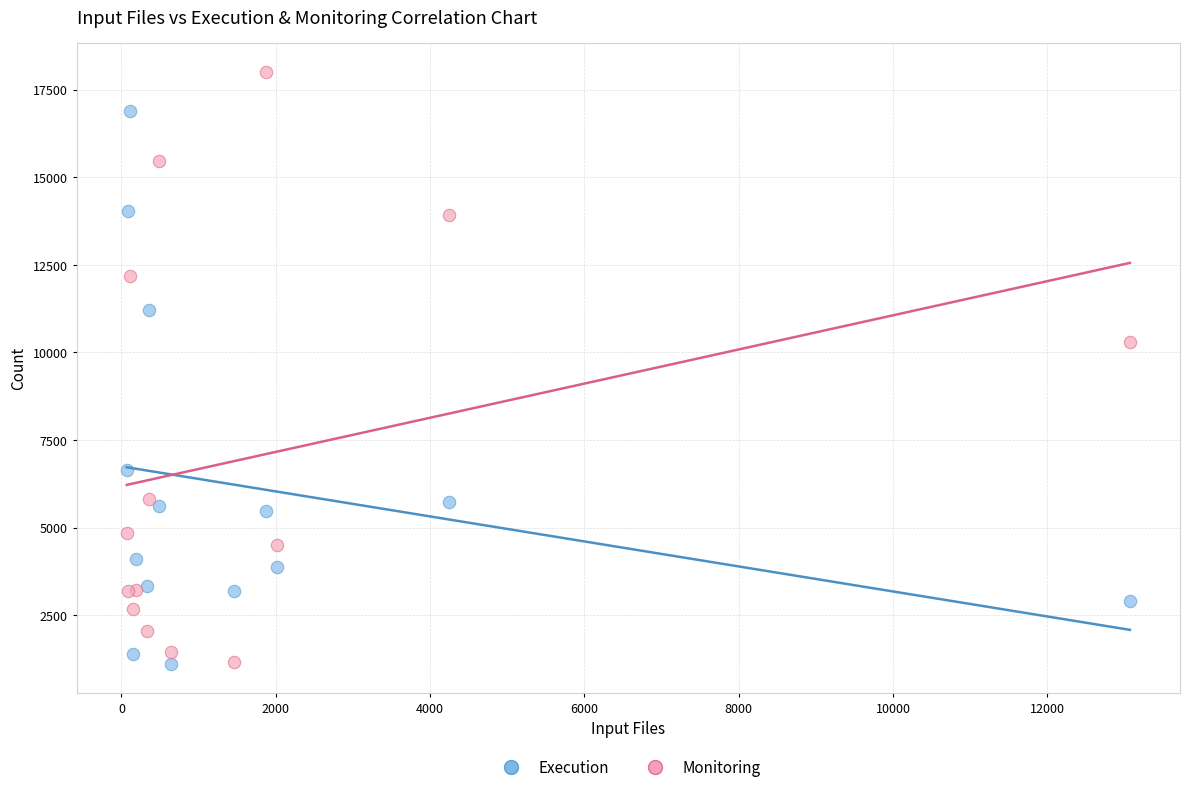

In the Execution series, what Y value is closest to 9002?

11207